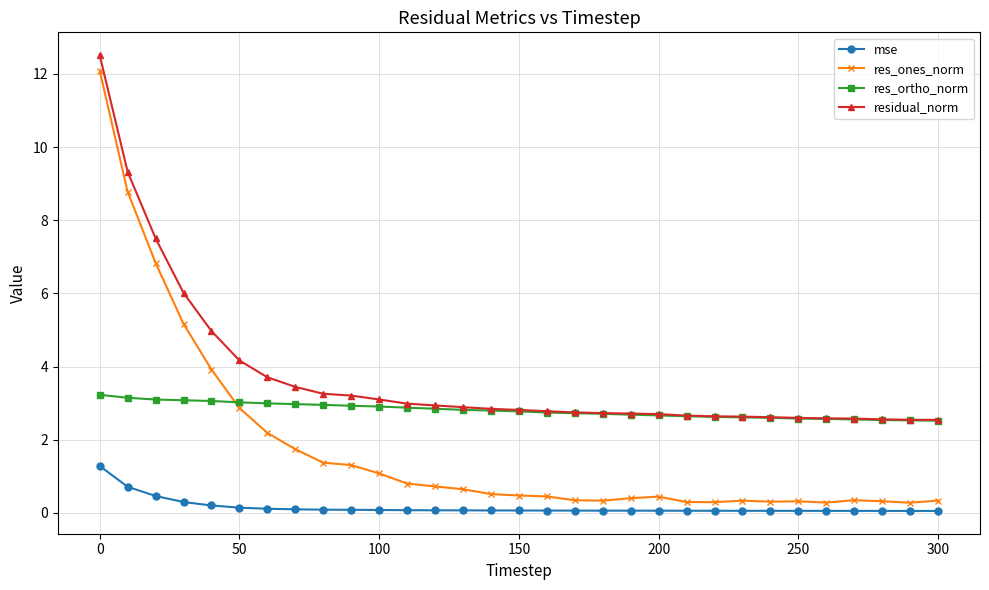

Which series ends up on top after the final intersection of res_ortho_norm and res_ones_norm?

res_ortho_norm